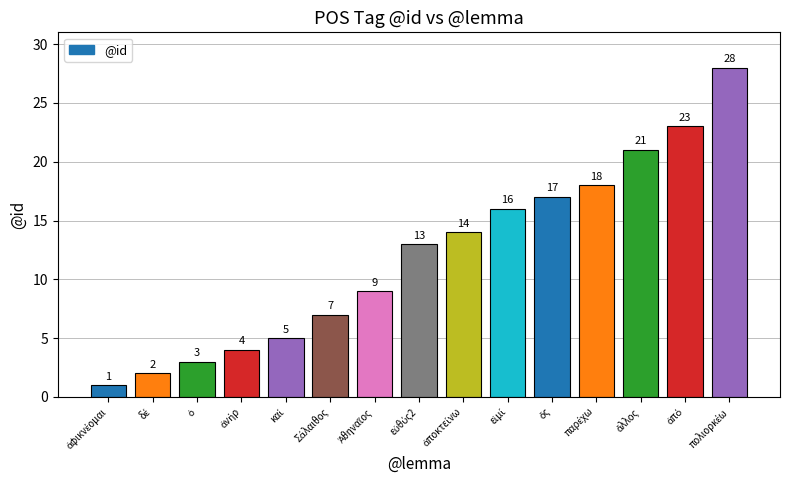

What is the value of the 7th bar from the left?

9